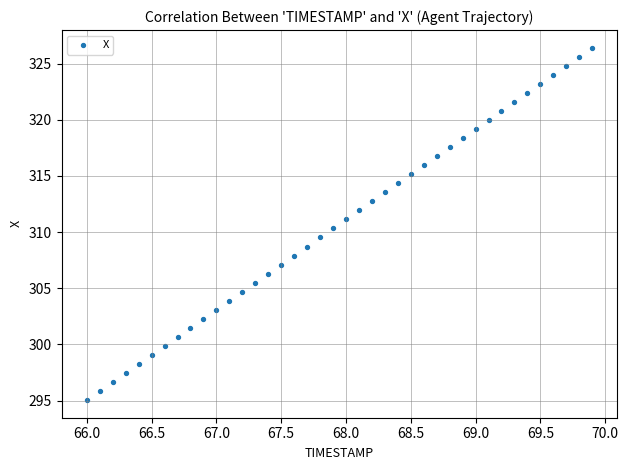

What is the range of Y values (max minus min)?

31.4